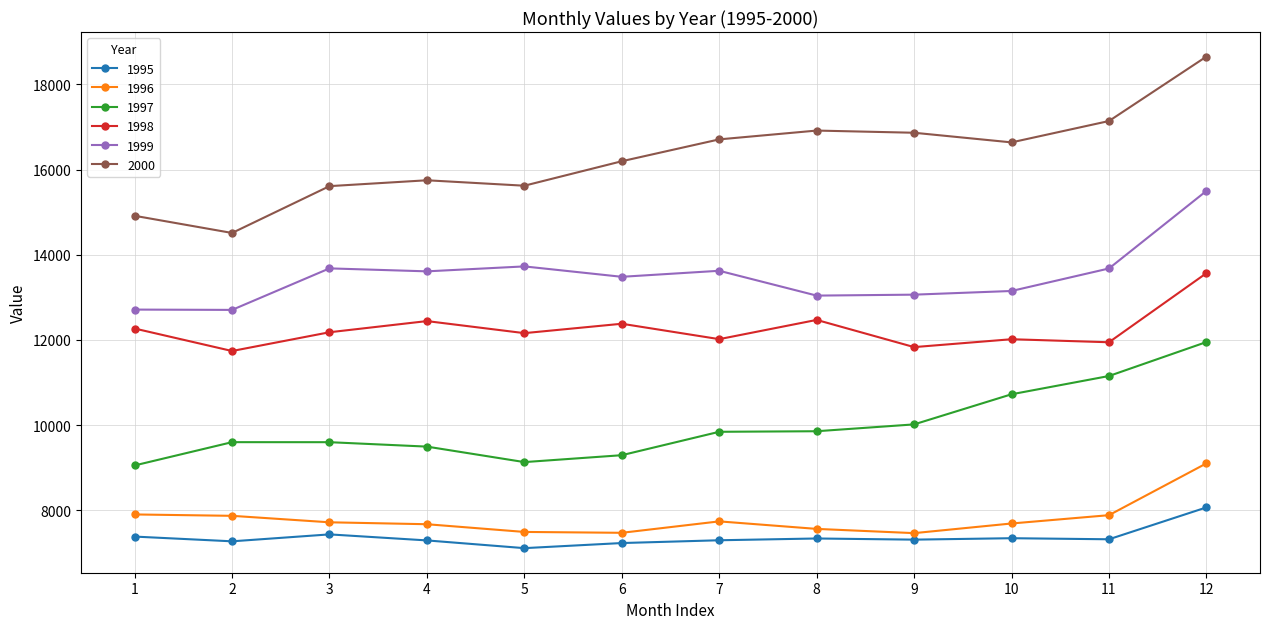

What is the average value of the 1996 series?

7794.8